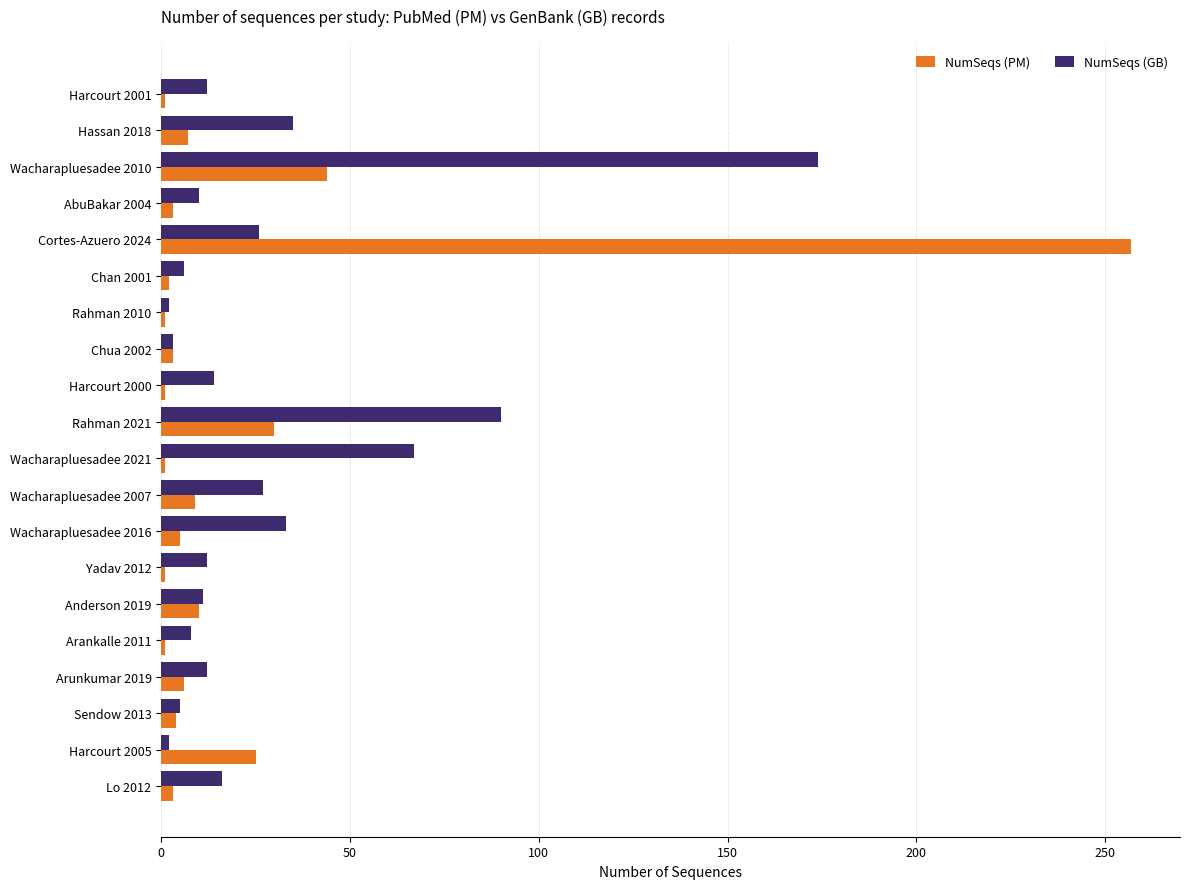

How many data points does each series have?

20